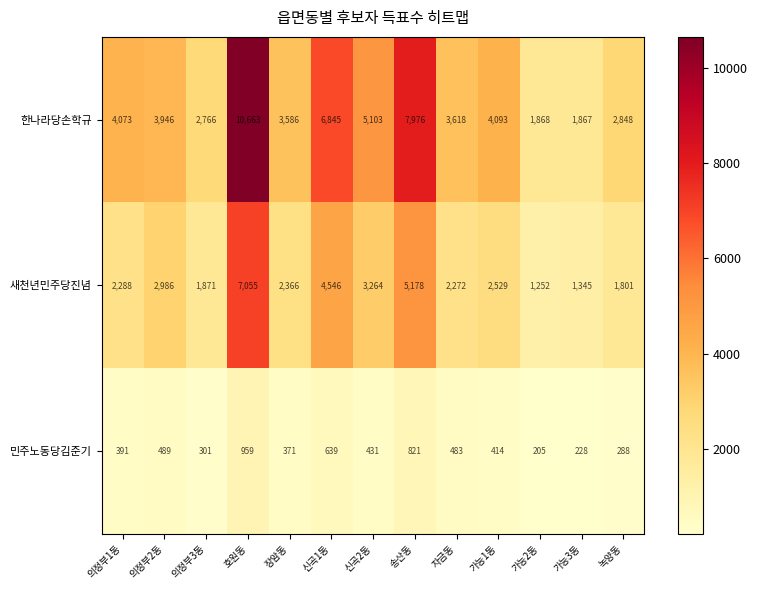

Which series has the largest total across all categories?

한나라당손학규